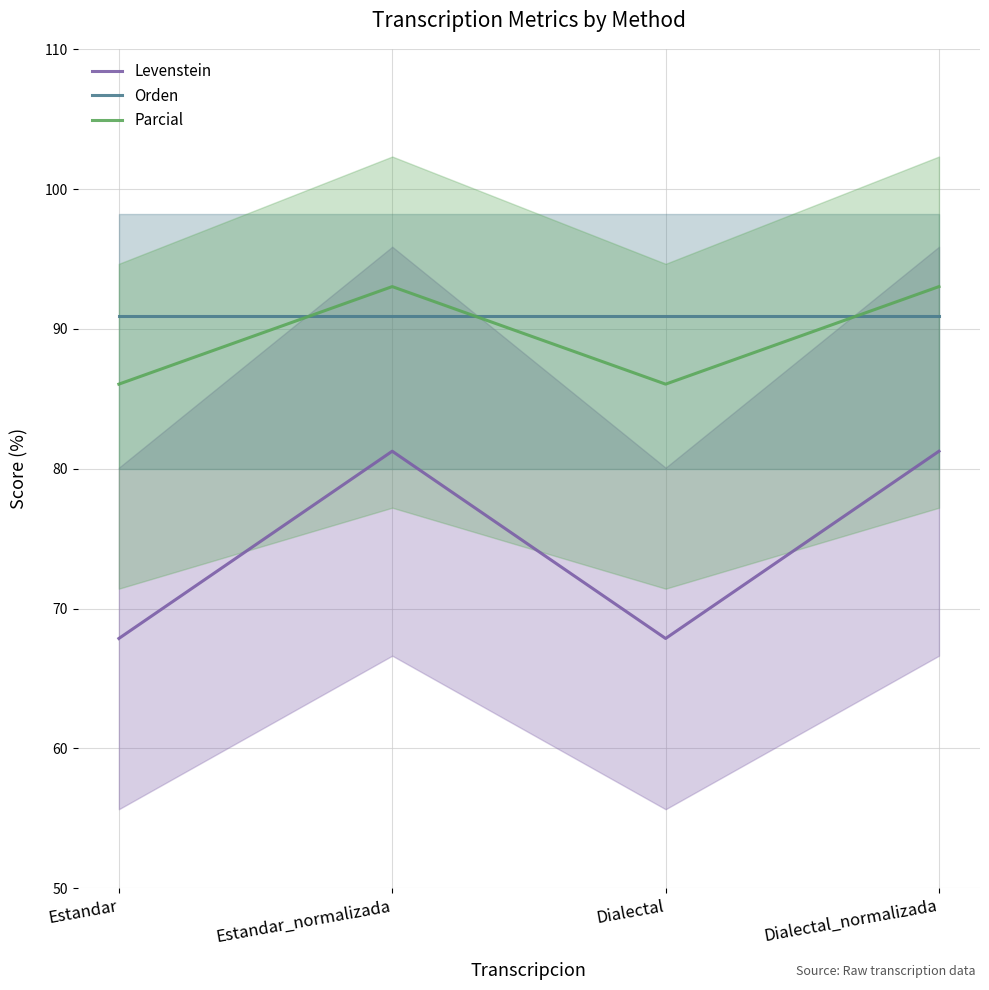

List the series in order of their peak value, lowest first.

Levenstein, Orden, Parcial